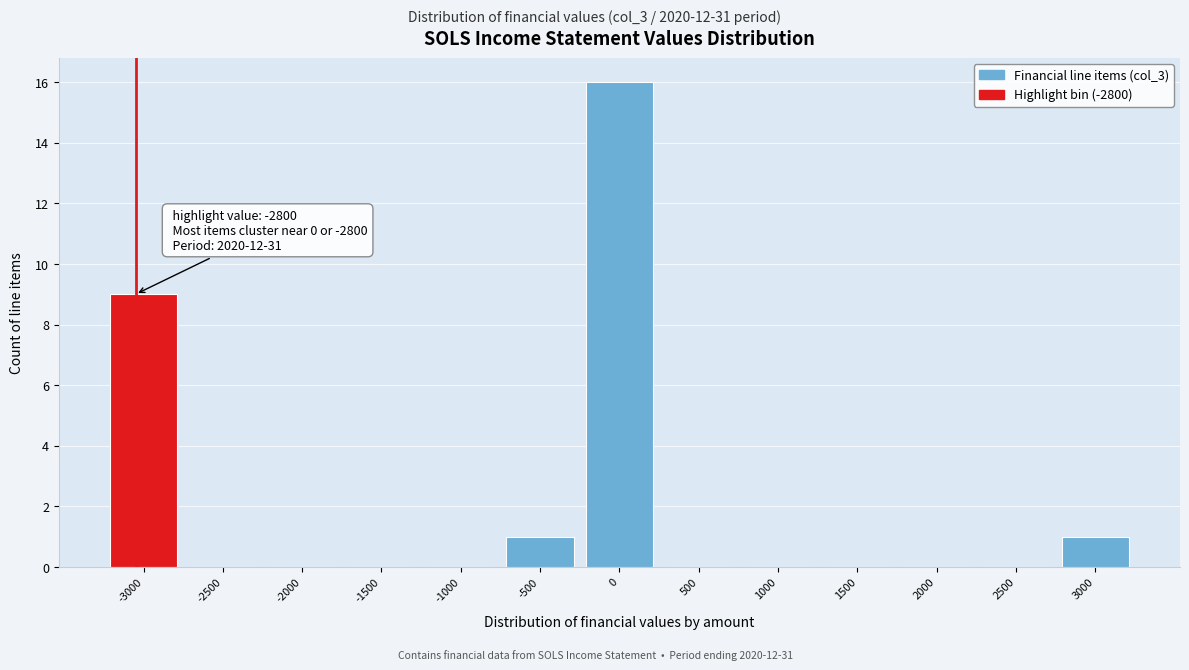

Reading left to right, transcribe all the data shown in this chart.

-3000=9	-2500=0	-2000=0	-1500=0	-1000=0	-500=1	0=16	500=0	1000=0	1500=0	2000=0	2500=0	3000=1